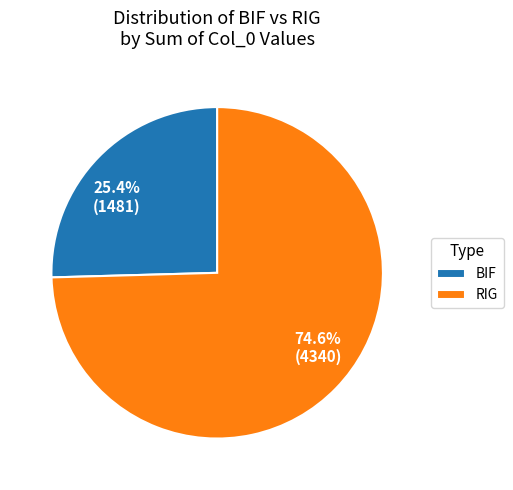

Which category has the smallest portion of the pie?

BIF